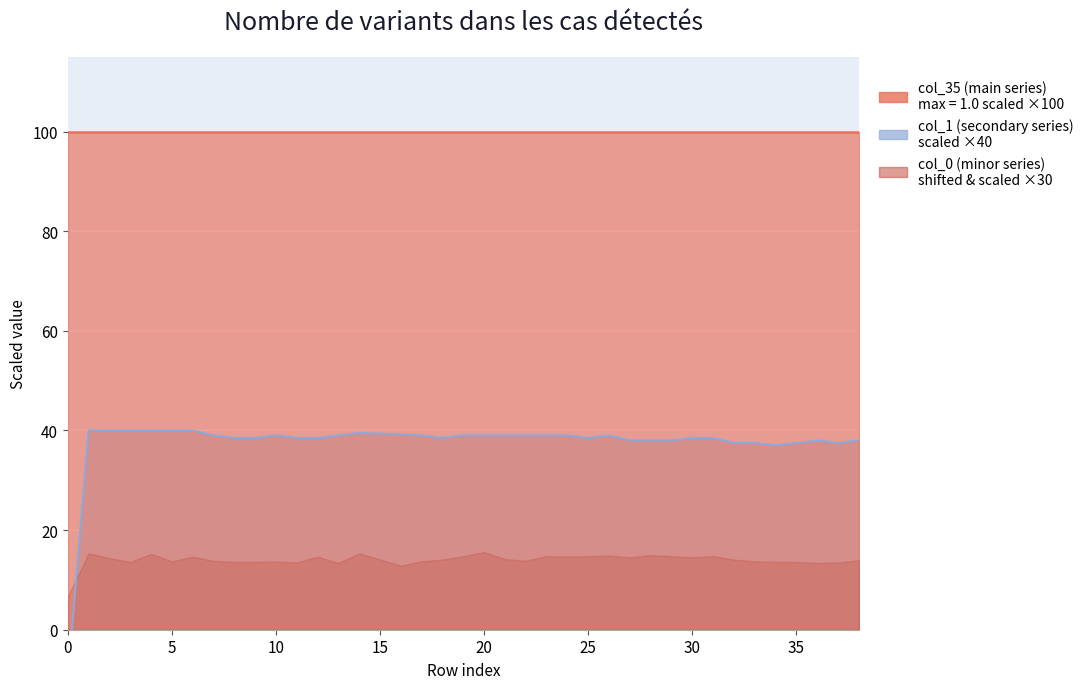

What is the value of the col_35 line point at the 31st from the left?

100.0